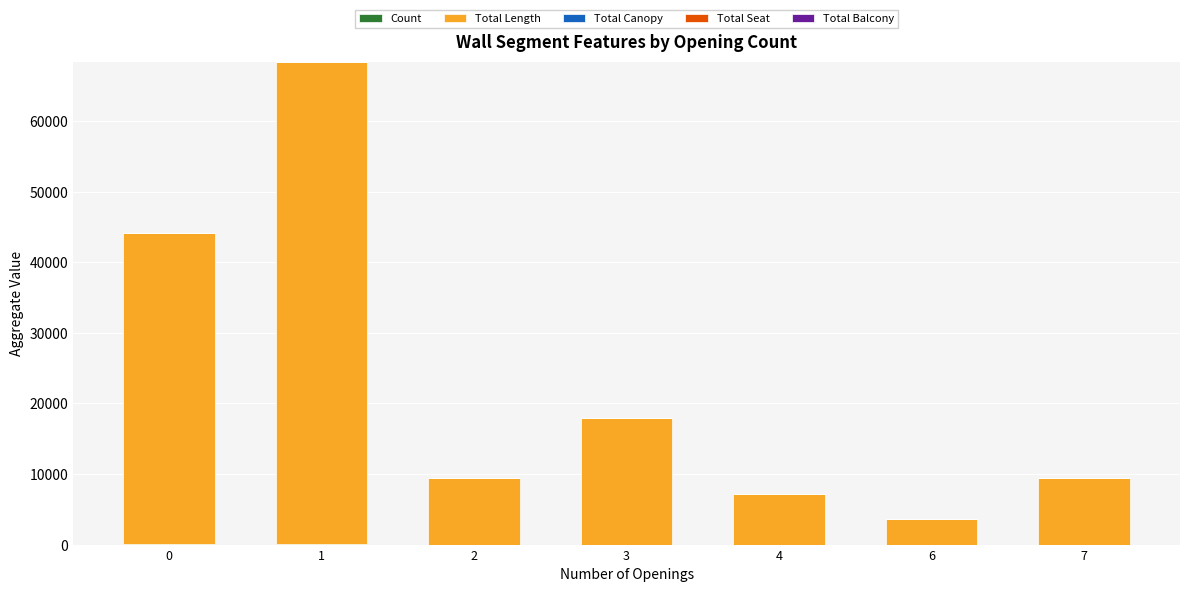

Does the chart contain stacked bars?

Yes